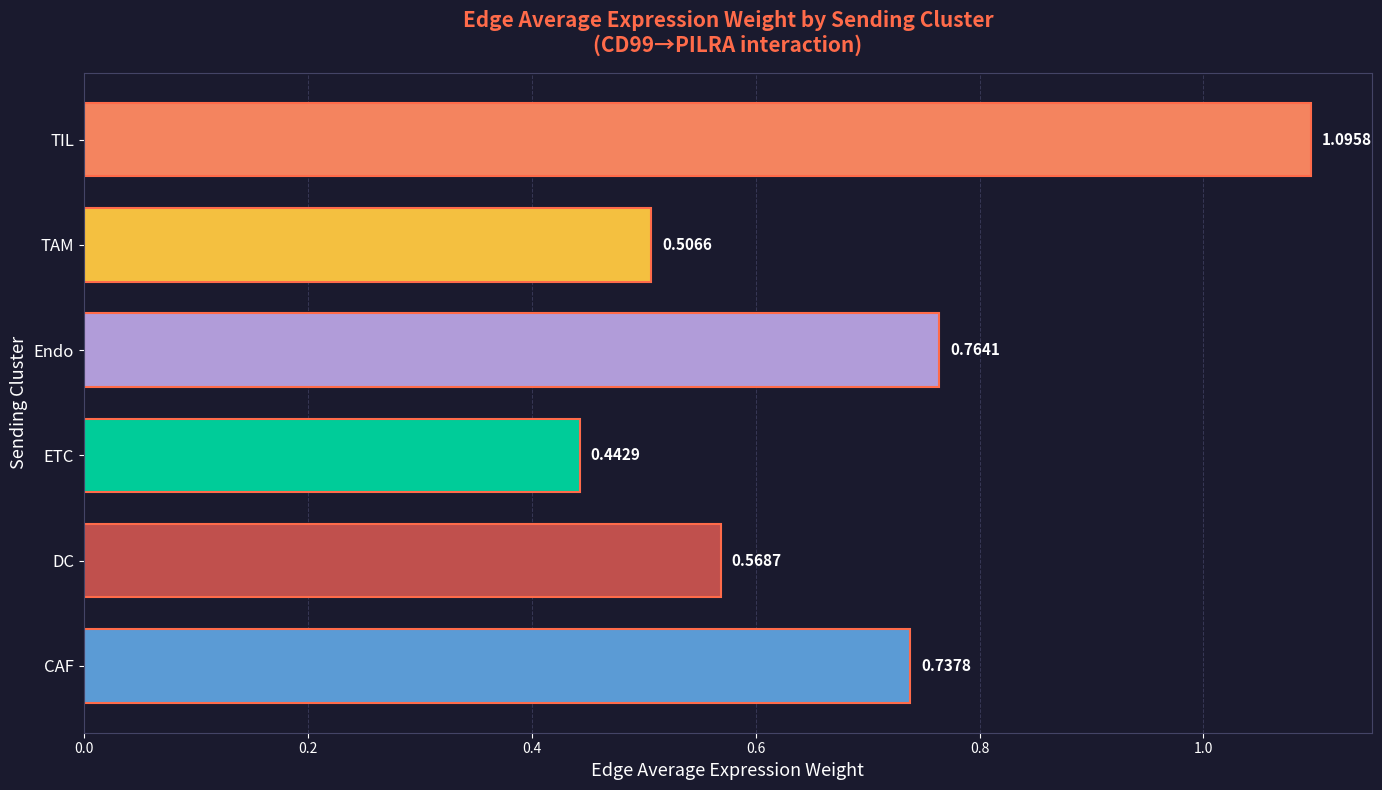

At which category does the chart reach its minimum across all series?

ETC